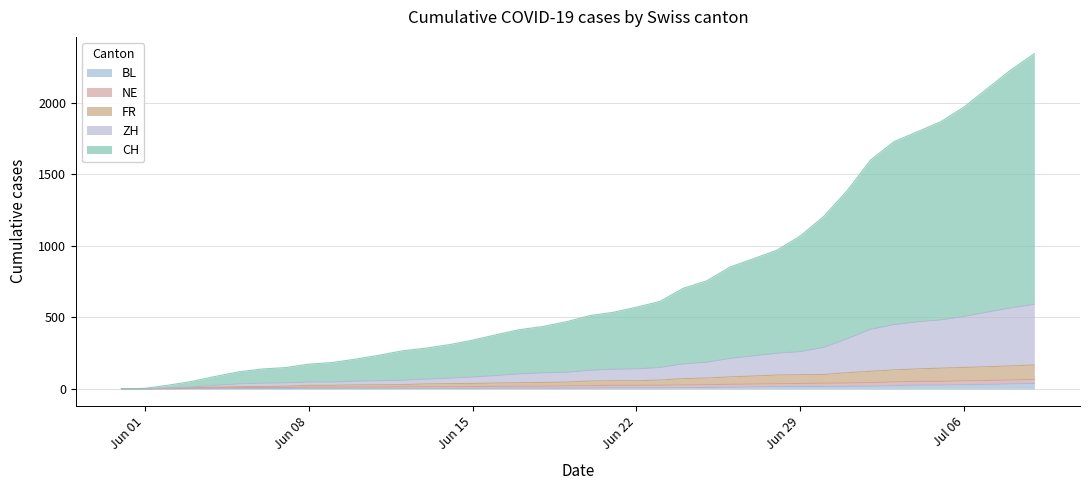

What position from the left is Jun 22?

23